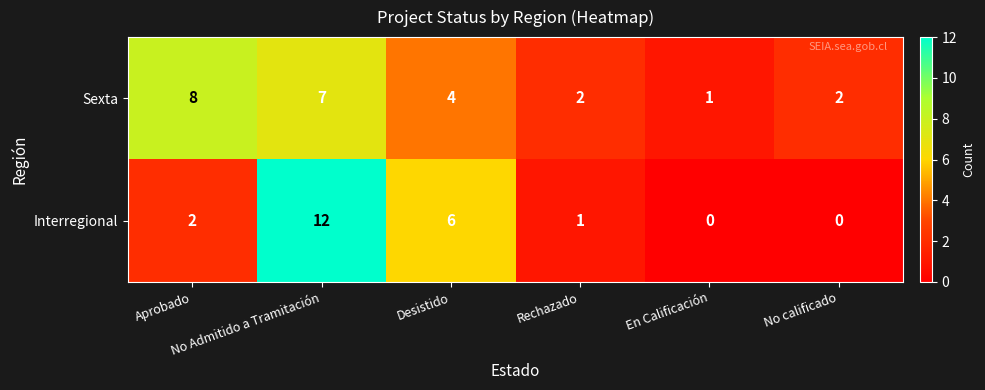

What is the average value of the Sexta series?

4